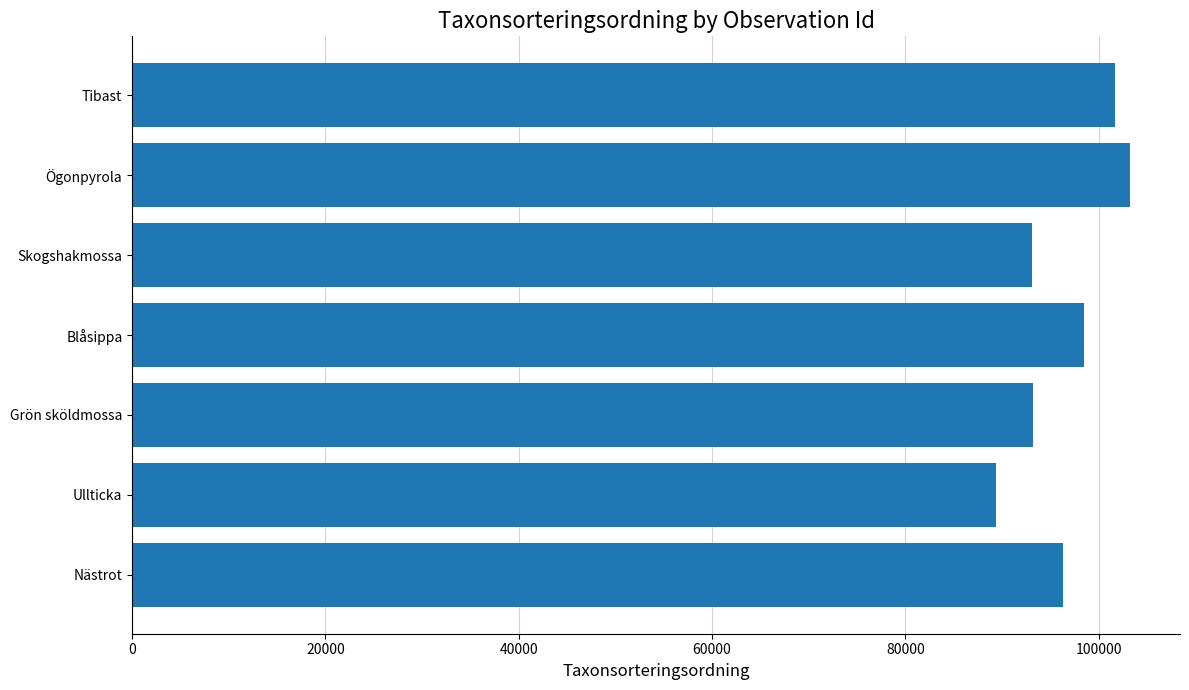

Count the number of data series in this chart.

1